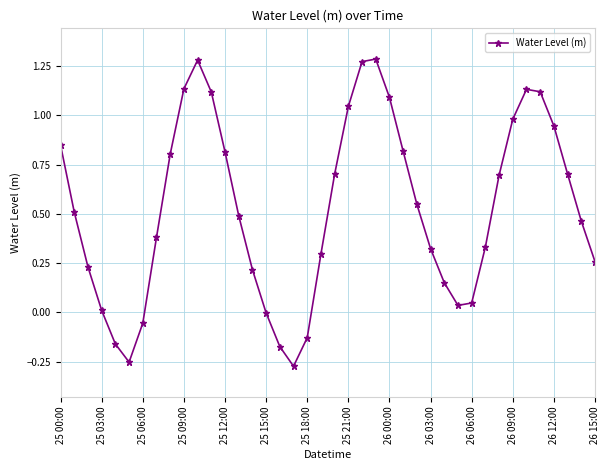

What is the value of the 33rd point from the left?

0.7